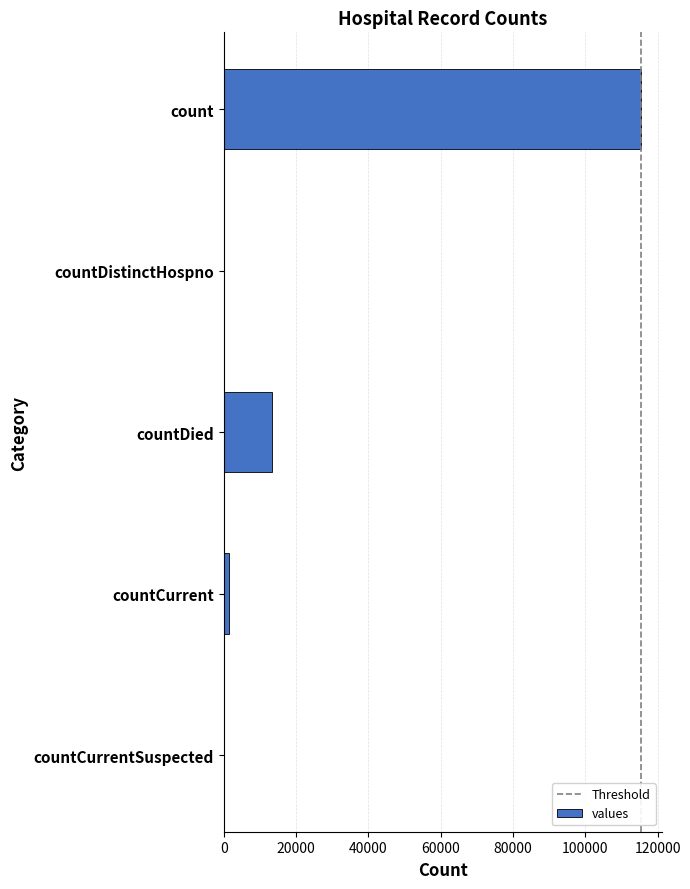

Is it true that the value at countCurrent is 1383?

True